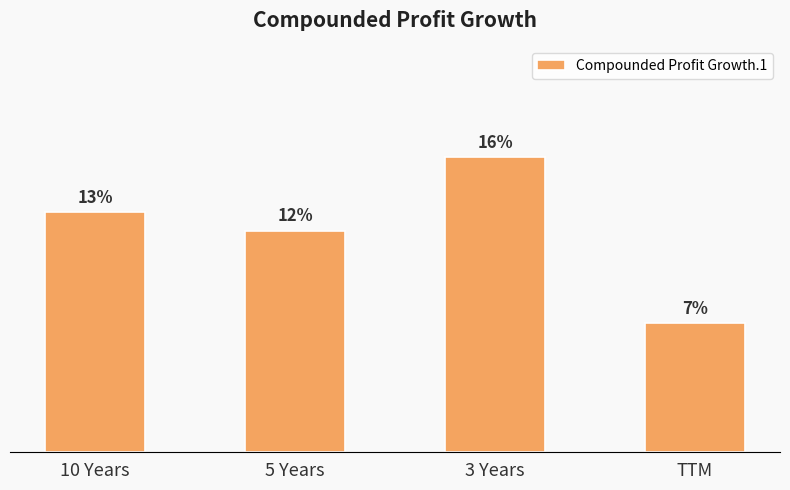

Does the chart contain any negative values?

No